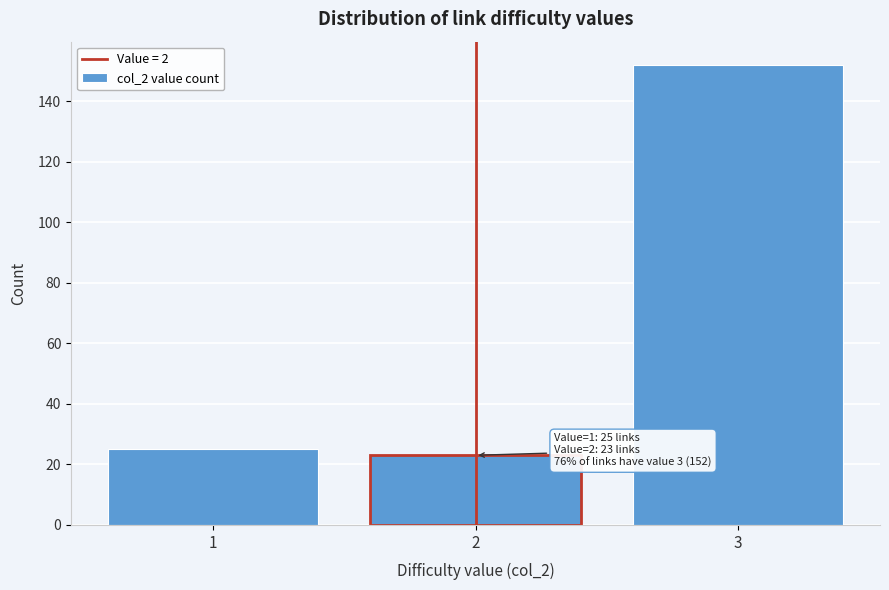

Over which range of the x-axis is the bar tallest?

2.5 to 3.5